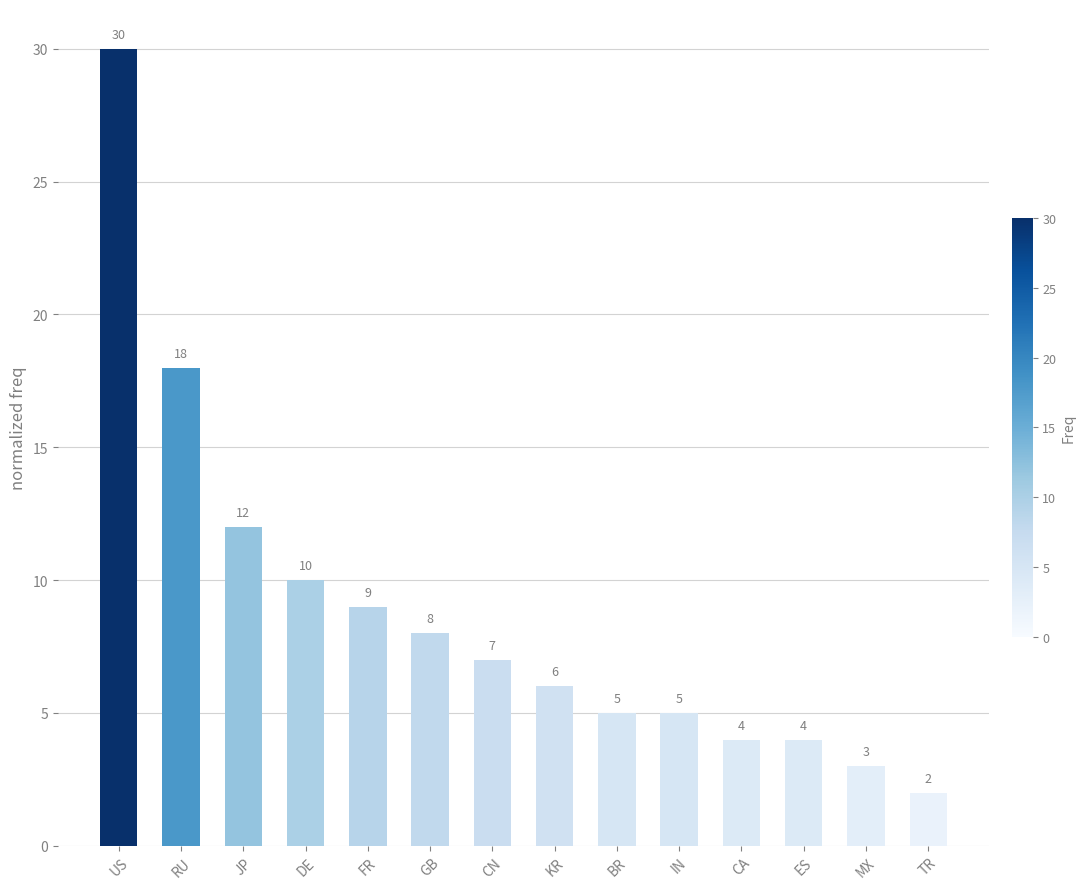

What is the difference between the values at ES and IN?

1